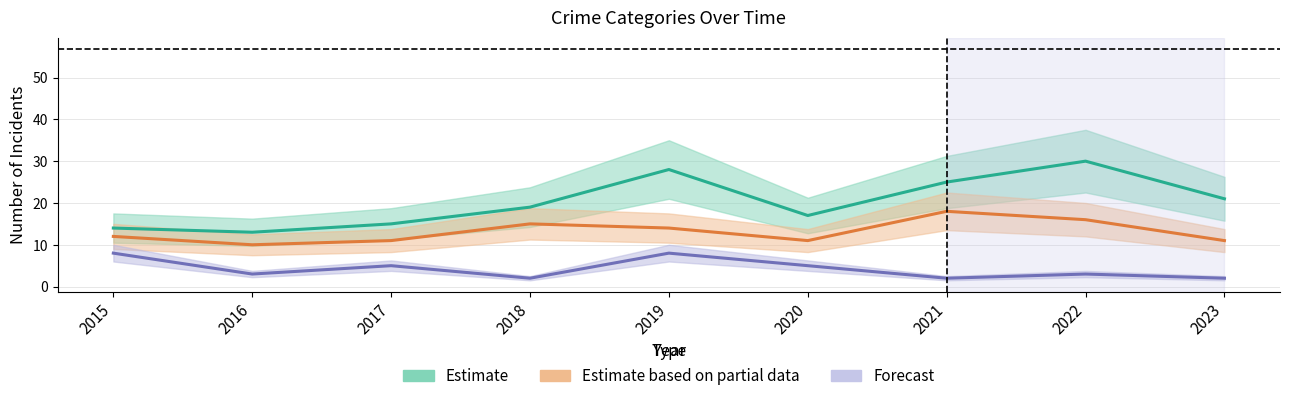

True or false: Estimate based on partial data has more than 1 interior local peaks.

True